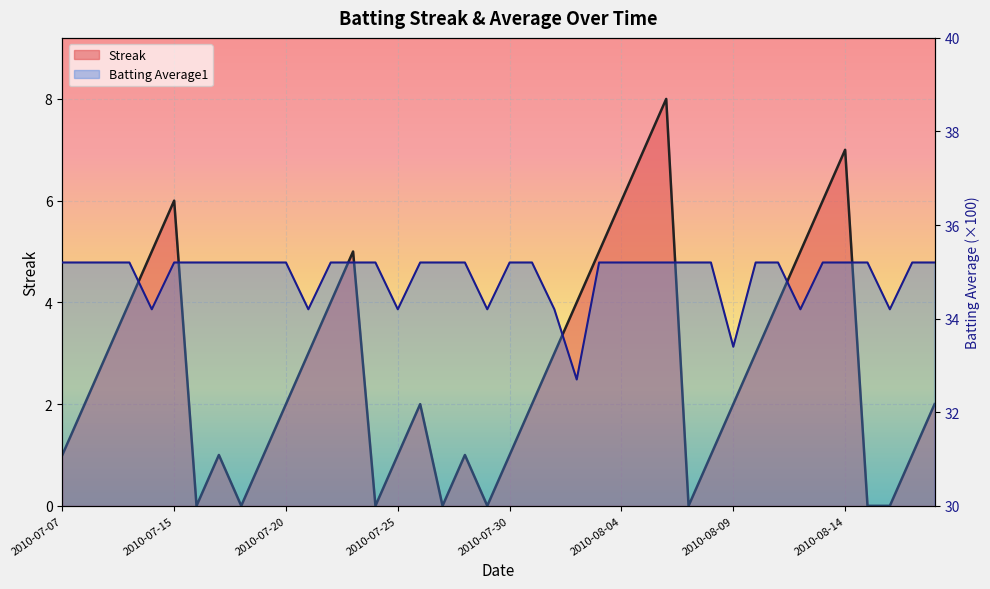

Rank the series at 2010-07-16 from lowest to highest value.

Streak, Batting Average1